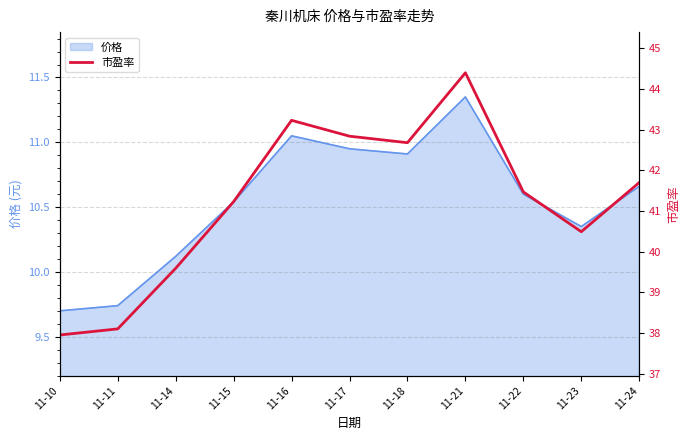

Which category has the lowest value across all series?

11-10